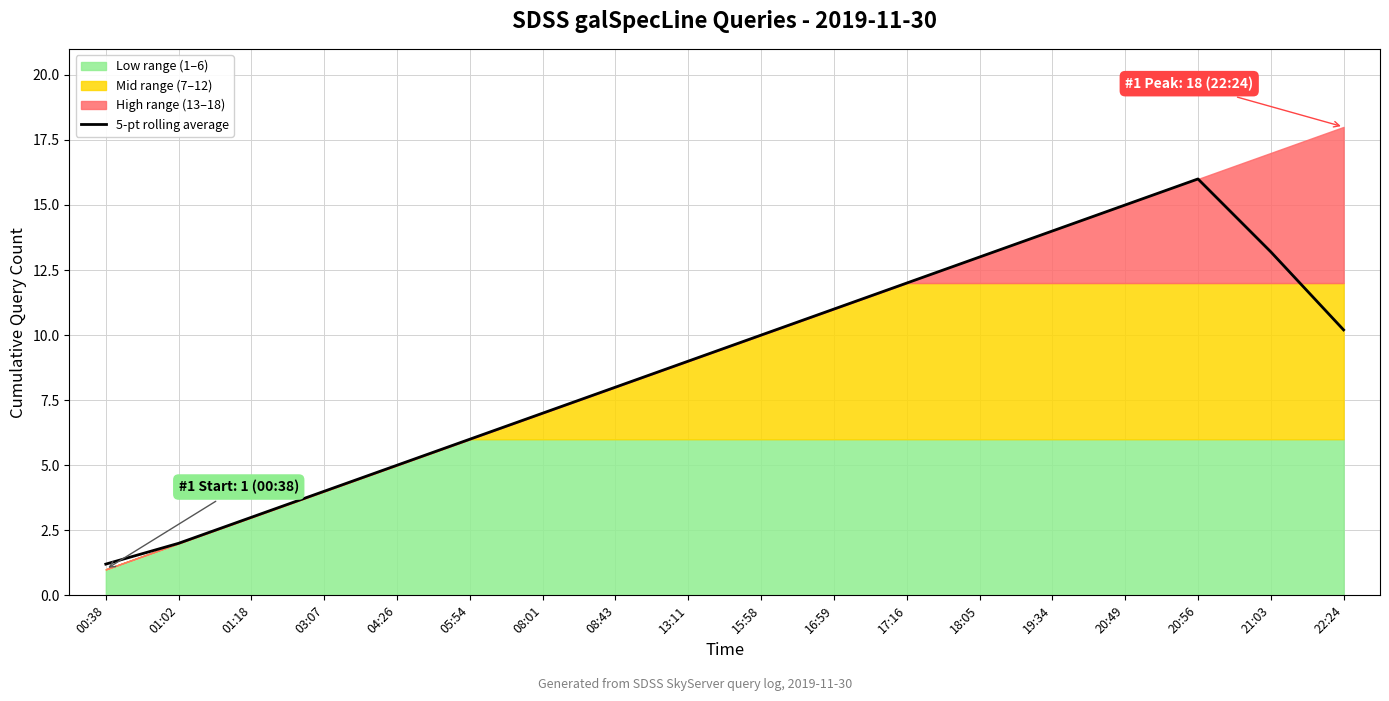

What is the difference between the maximum and minimum values?

14.8